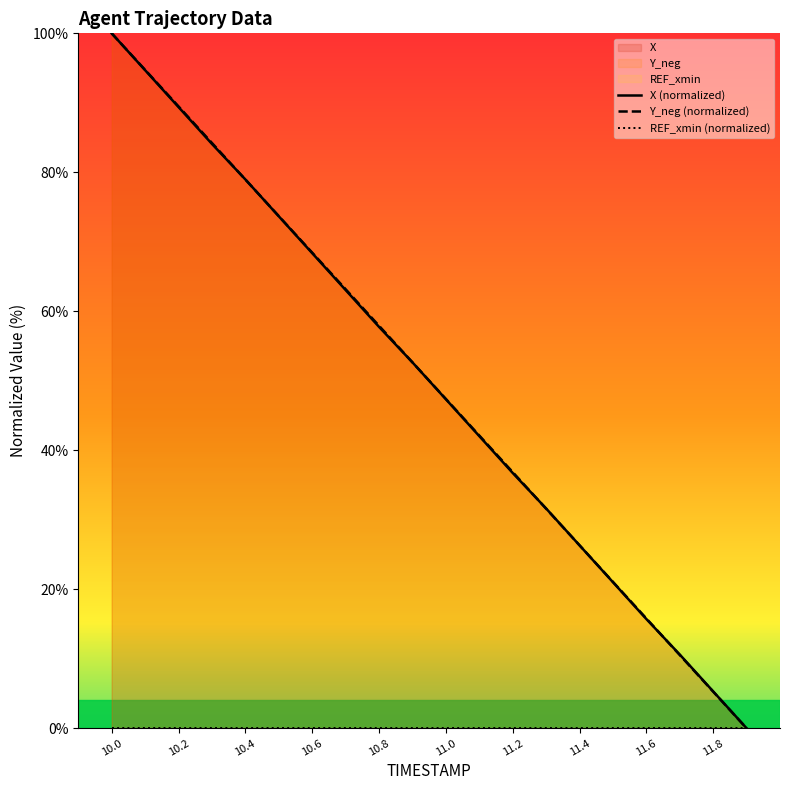

True or false: REF_xmin (normalized) and Y_neg (normalized) intersect in this chart.

False